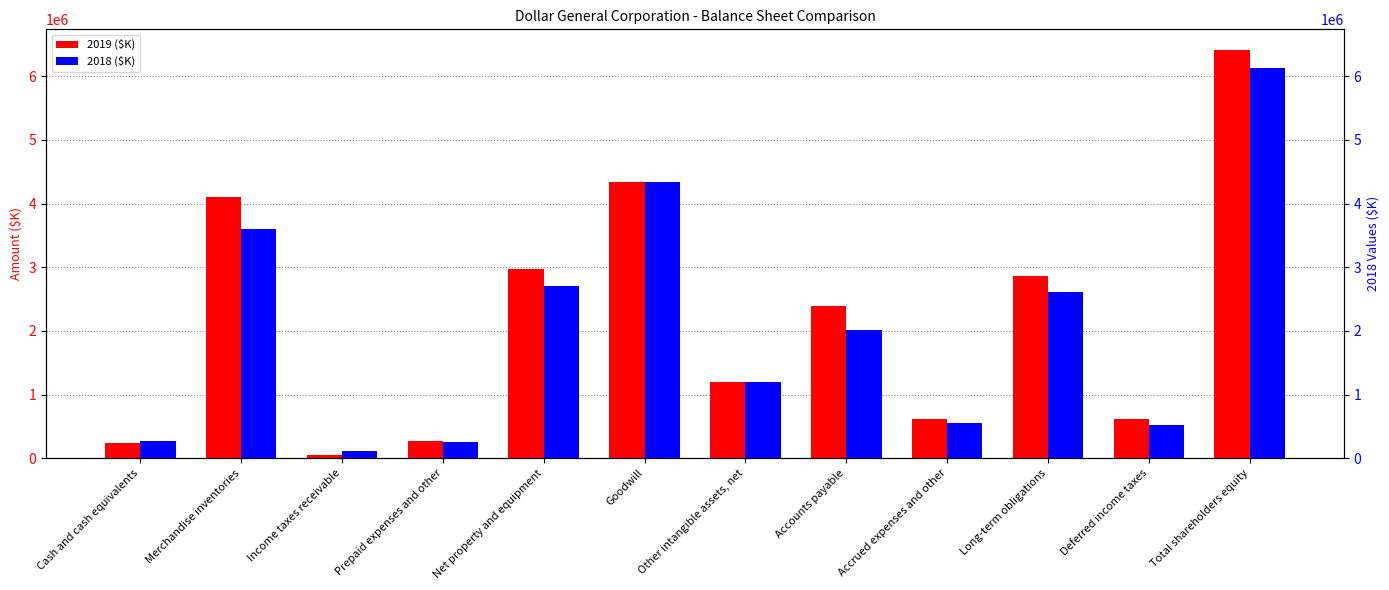

True or false: 2019 ($K) has a value of 800325 at Net property and equipment.

False